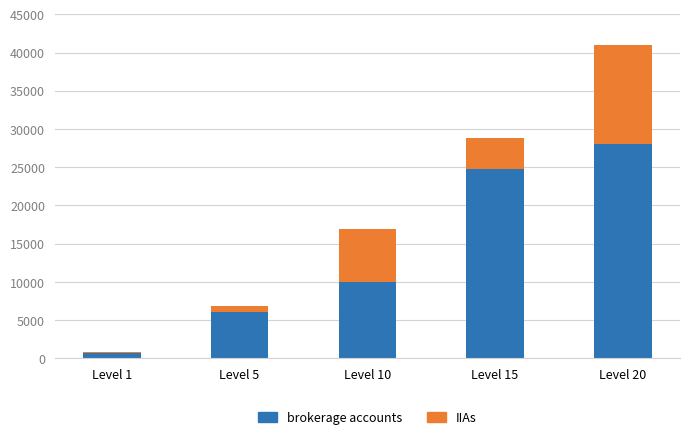

How many brokerage accounts values are between 6030 and 24790?

3